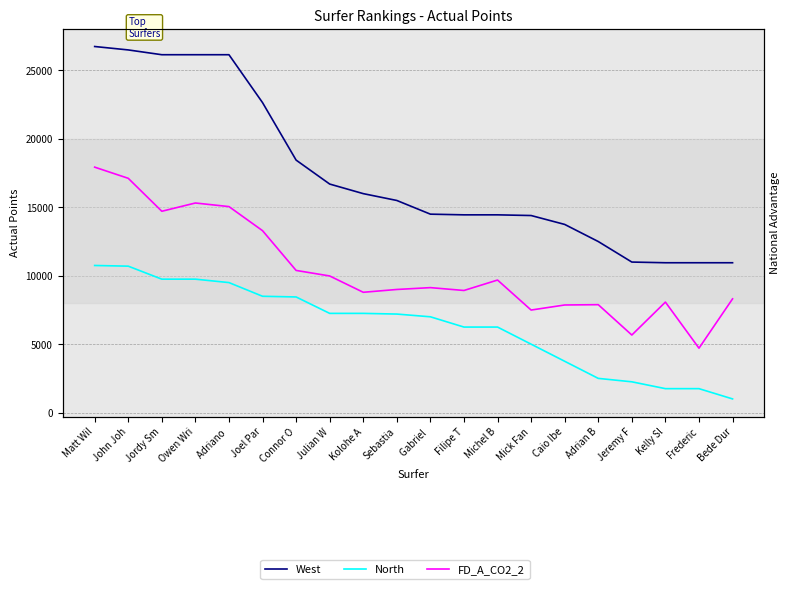

List the series in order of their peak value, highest first.

West, FD_A_CO2_2, North